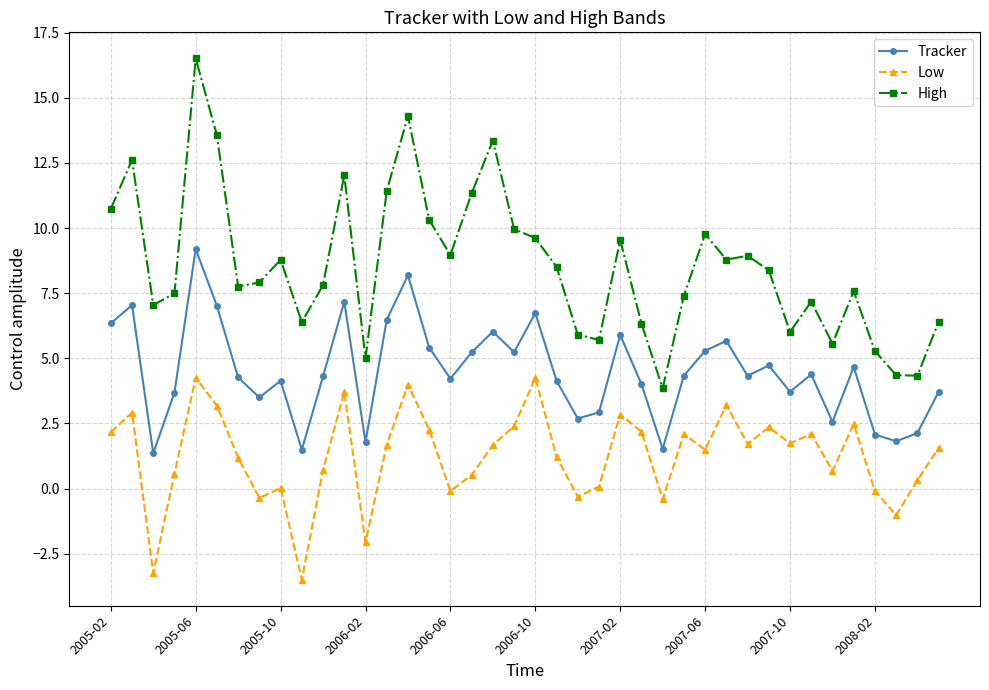

Which series has the widest spread of values?

High